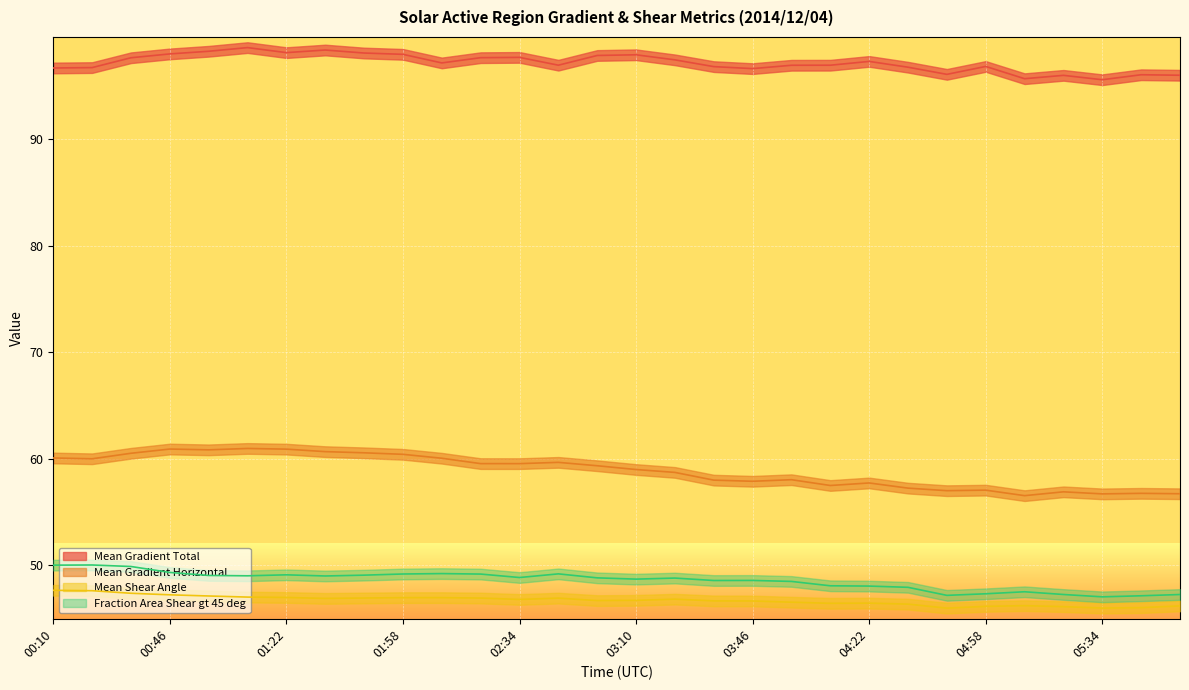

How many interior local peaks does the Mean Gradient Total series have?

8